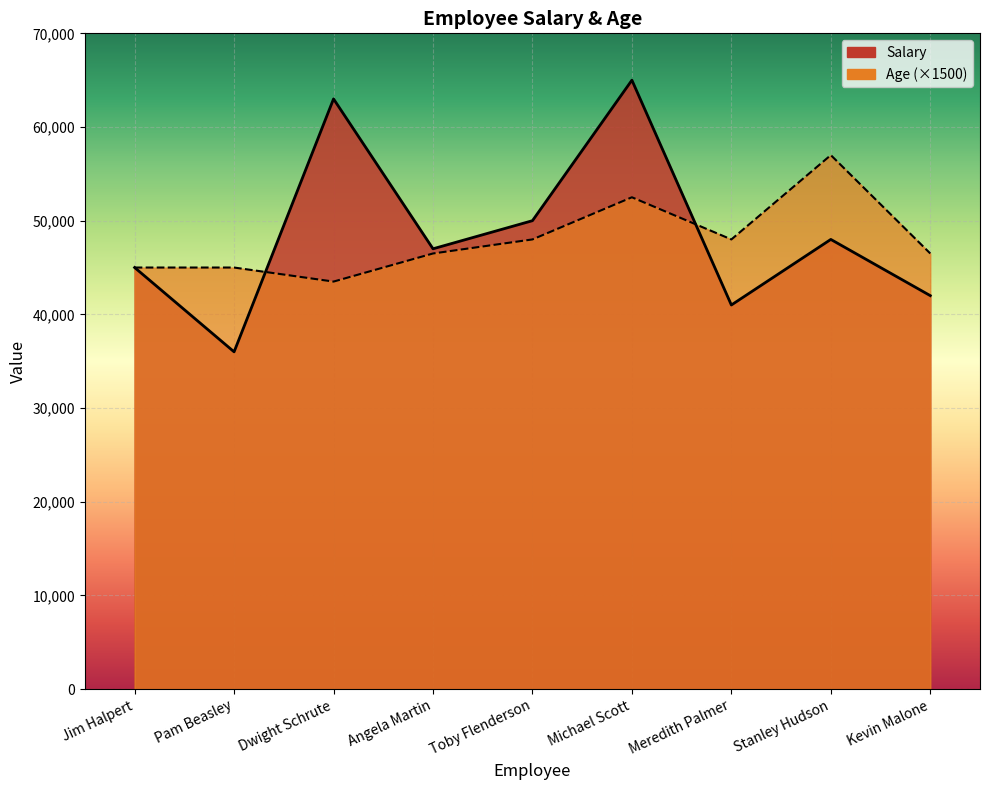

Rank the series at Dwight Schrute from highest to lowest value.

Salary, Age